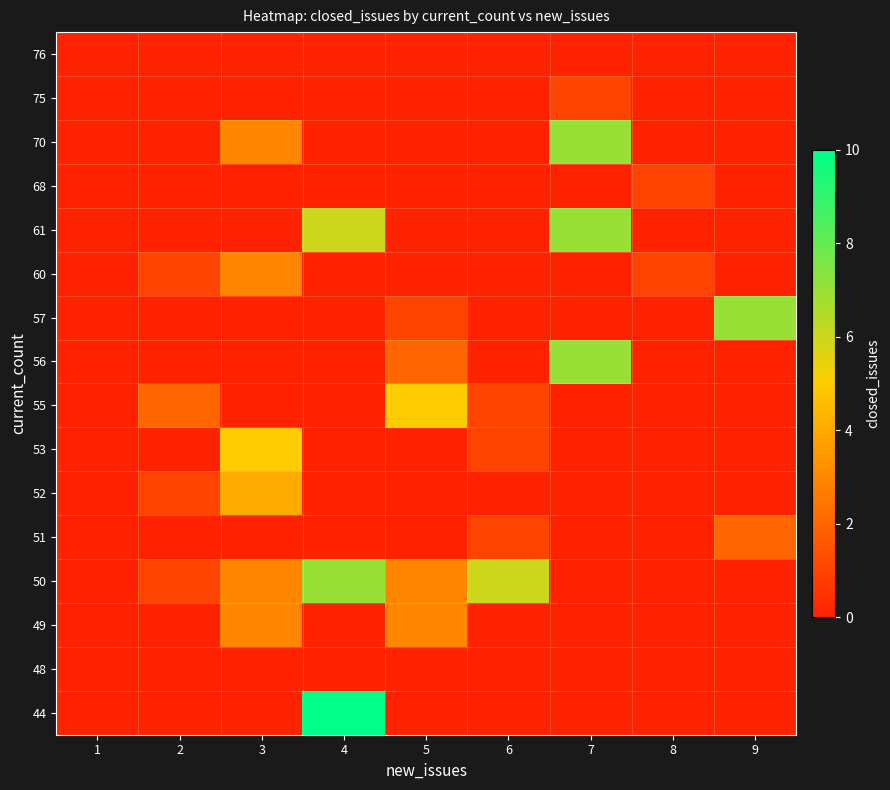

Which has a higher value, 8 or 2?

8